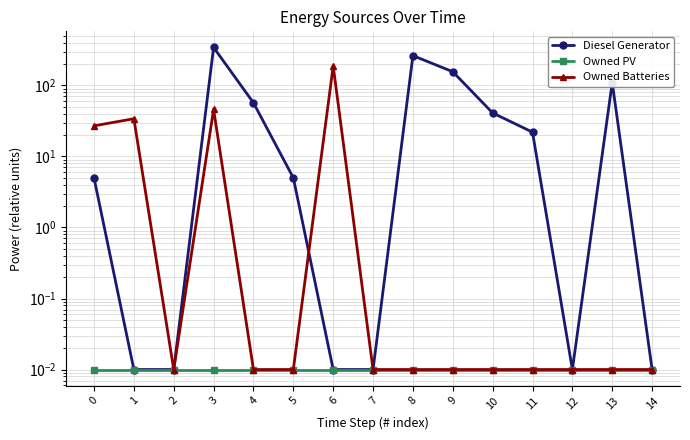

Rank the categories by Owned Batteries value from highest to lowest.

6, 3, 1, 0, 2, 4, 5, 7, 8, 9, 10, 11, 12, 13, 14